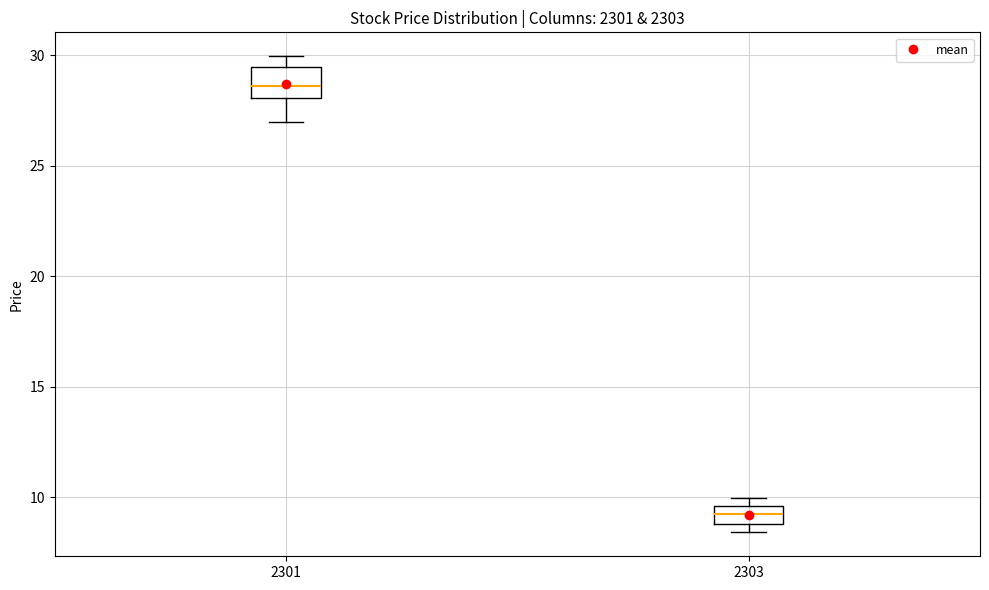

Which box is the tallest, from its lower edge to its upper edge?

2301